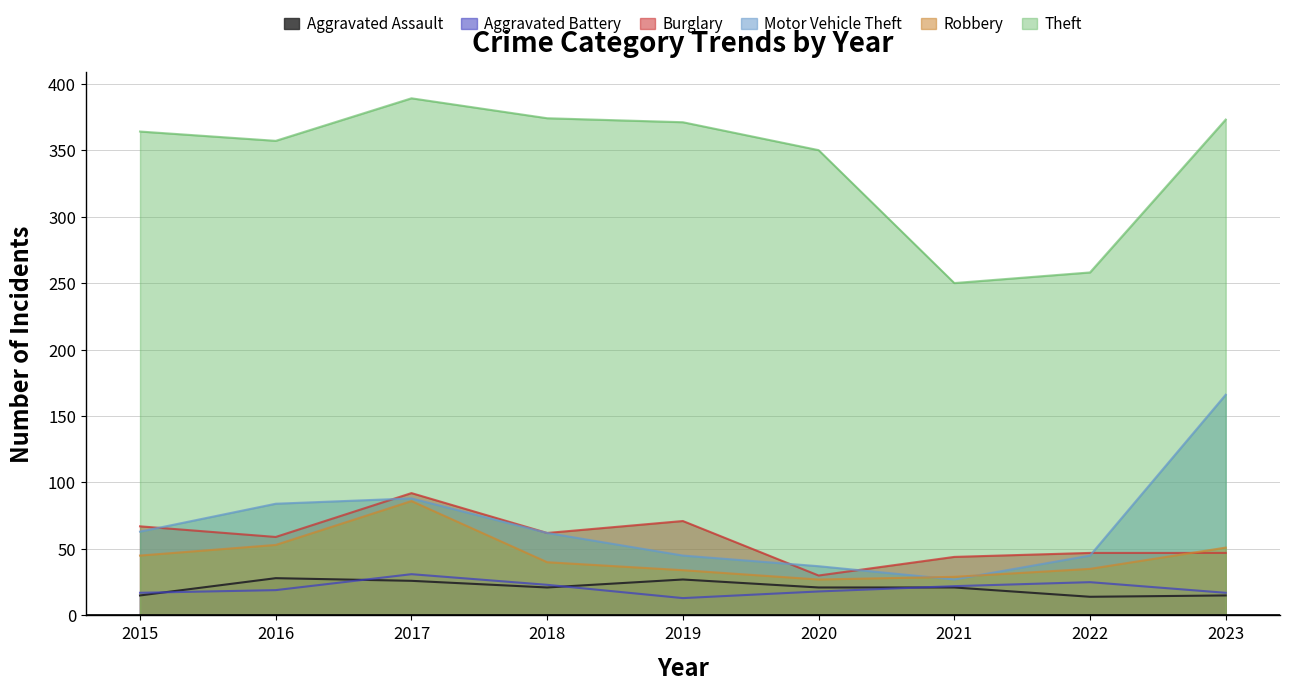

How many distinct data groups are displayed?

6